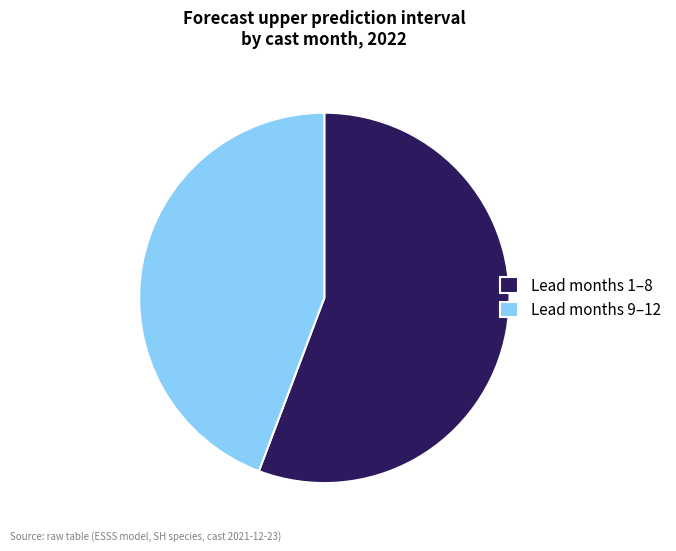

Which category has the biggest portion of the pie?

Lead months 1–8